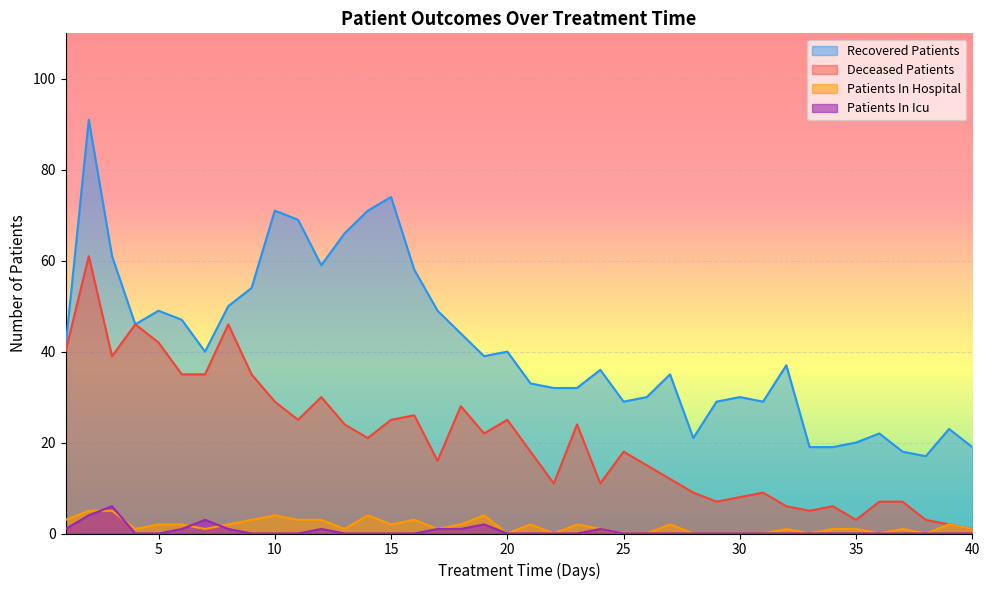

The deceased_patients series shows 7 at 22. True or false?

False